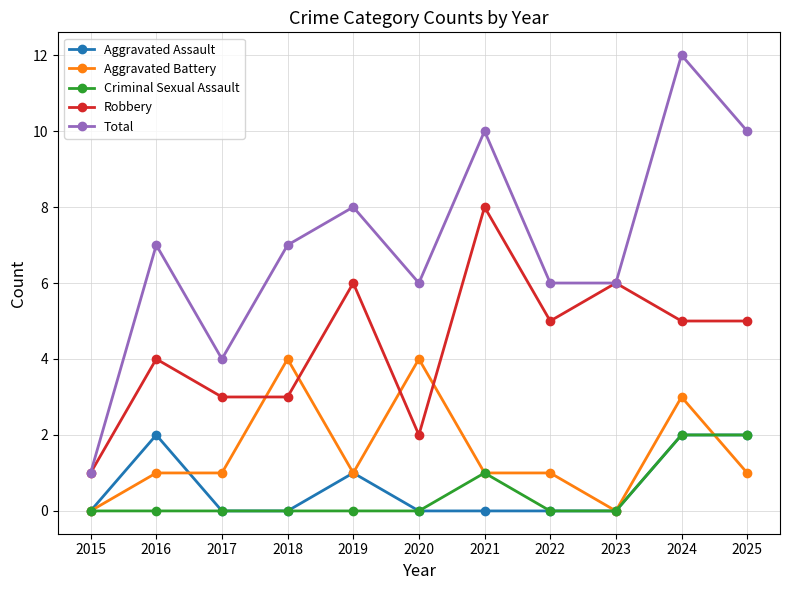

What is the approximate value of Robbery at 2019?

6